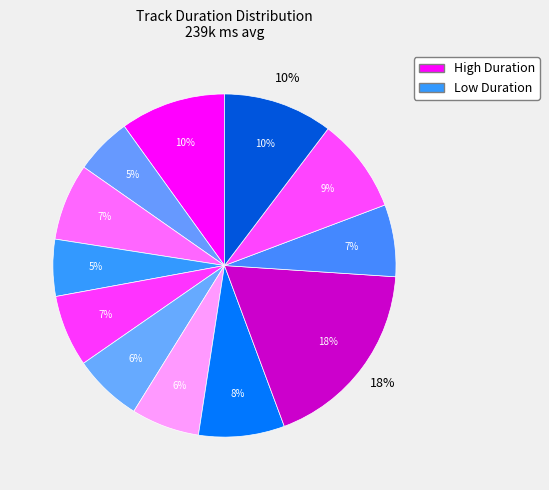

Is Swoosh Intro Mix the majority of the pie?

No